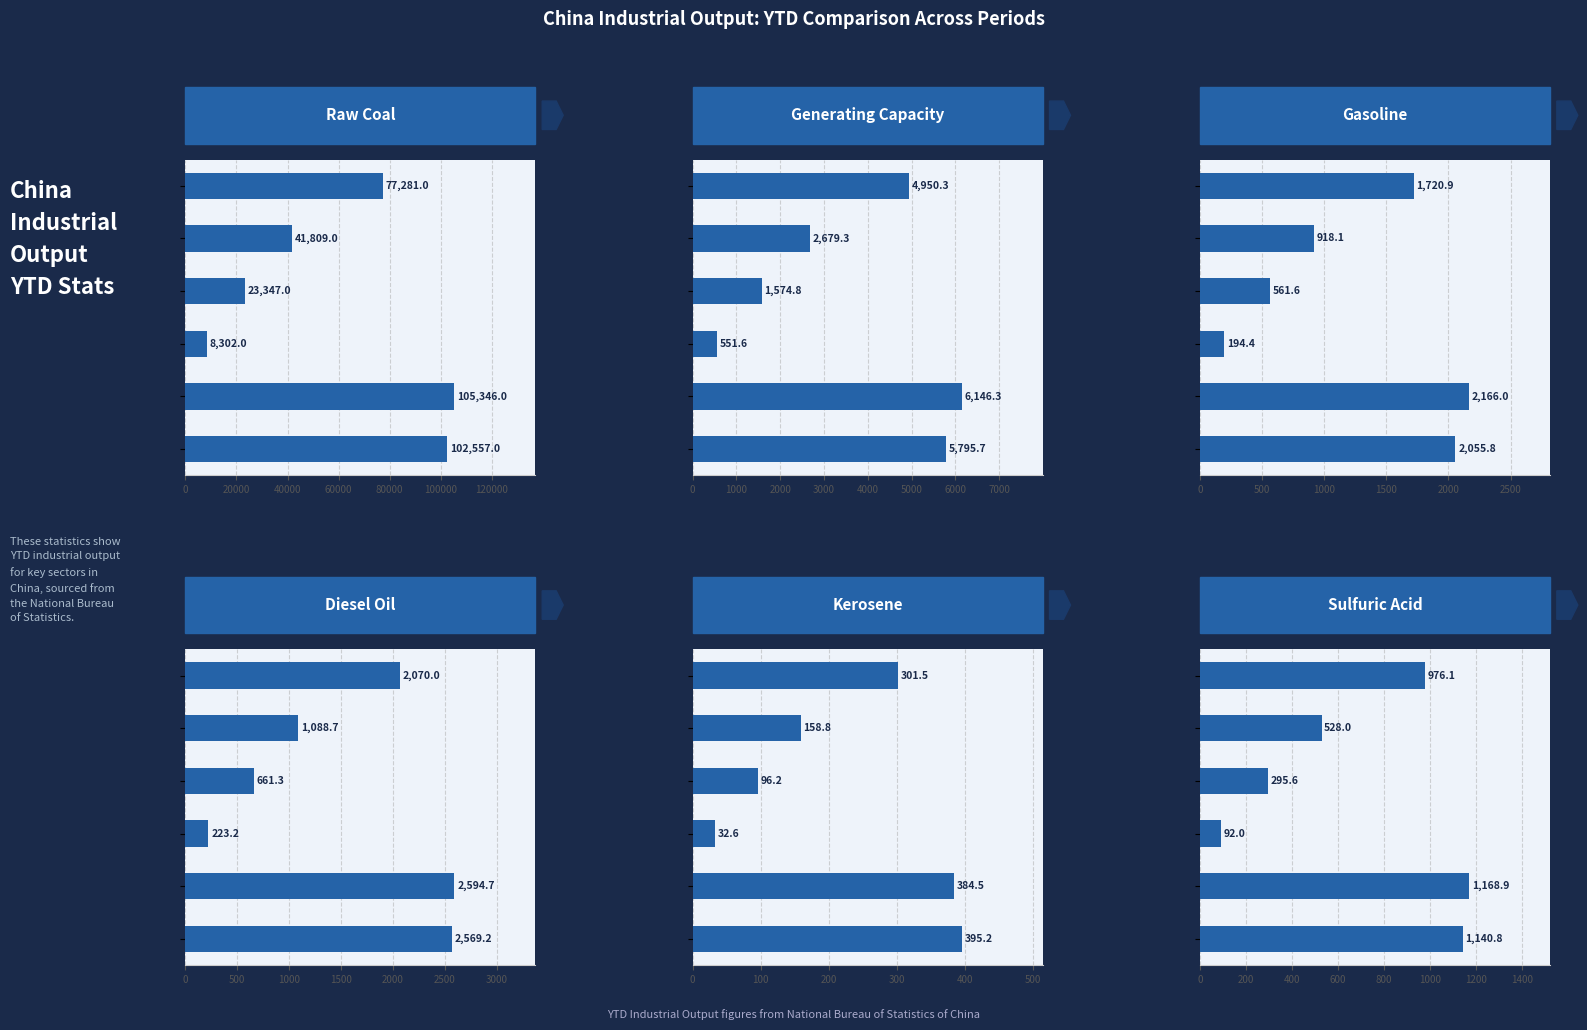

Which series has the largest total across all categories?

Raw Coal